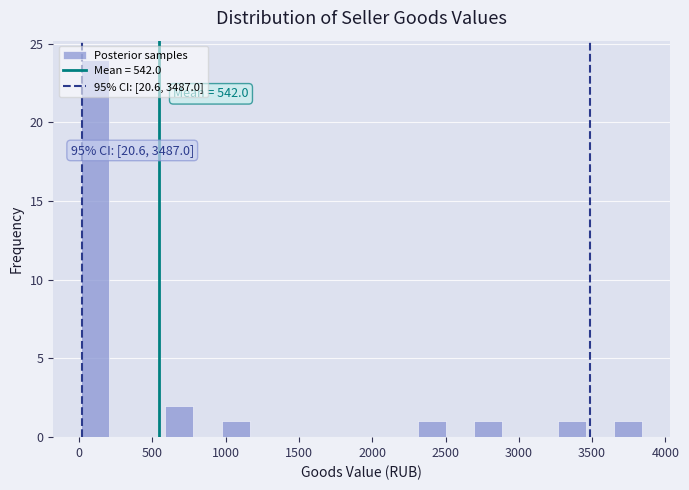

Around what value on the x-axis is the tallest bar? Give the approximate position of its centre, as read against the axis.

100